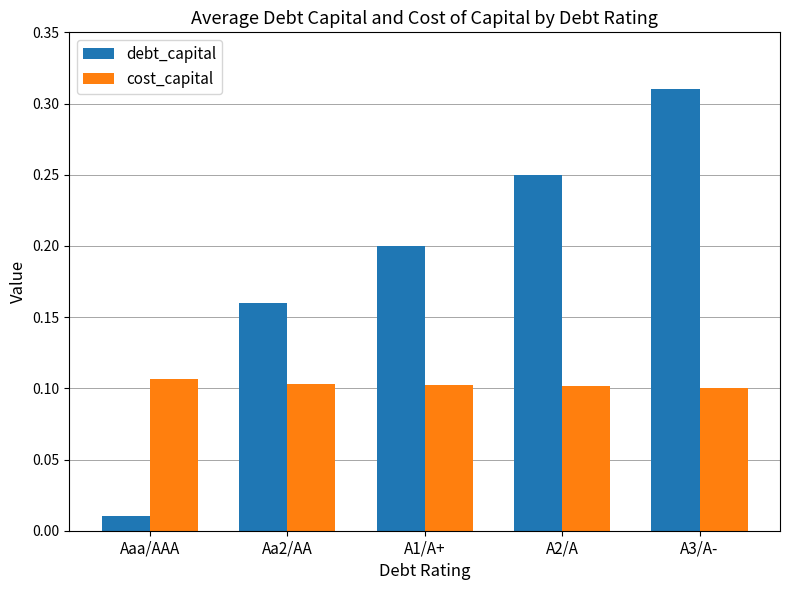

What is the sum of the debt_capital values at Aa2/AA and A3/A-?

0.5